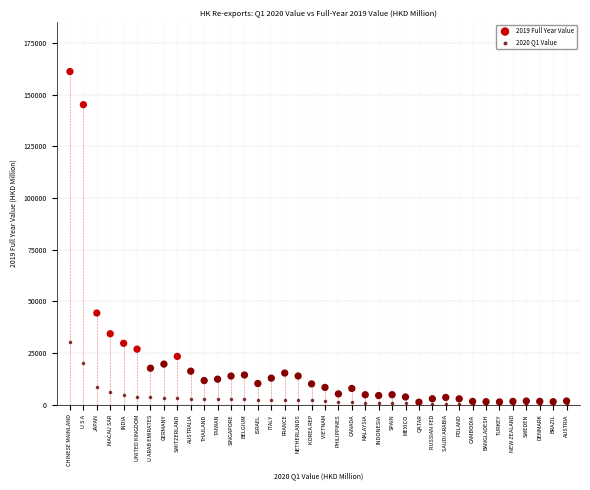

Which series has the widest spread of Y values?

2019 Full Year Value